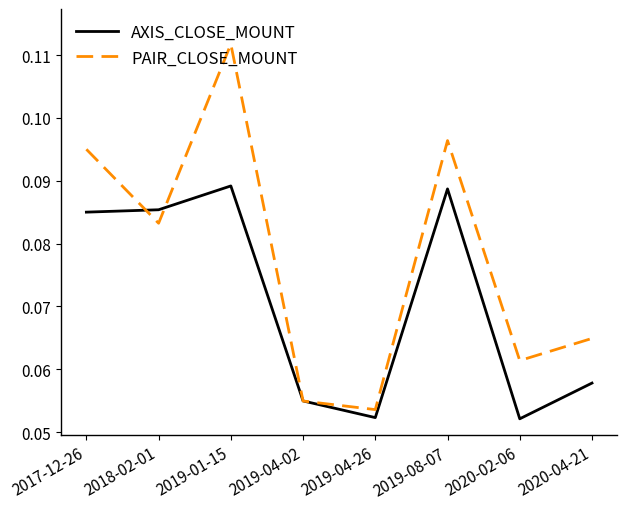

At which label does PAIR_CLOSE_MOUNT reach its peak?

2019-01-15